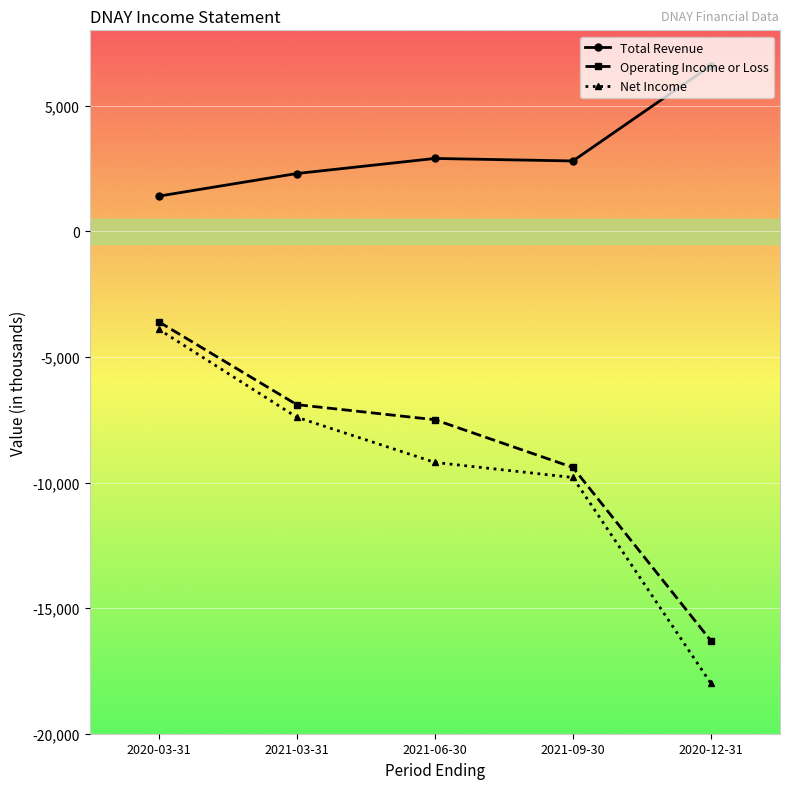

How many lines are shown in the chart?

3